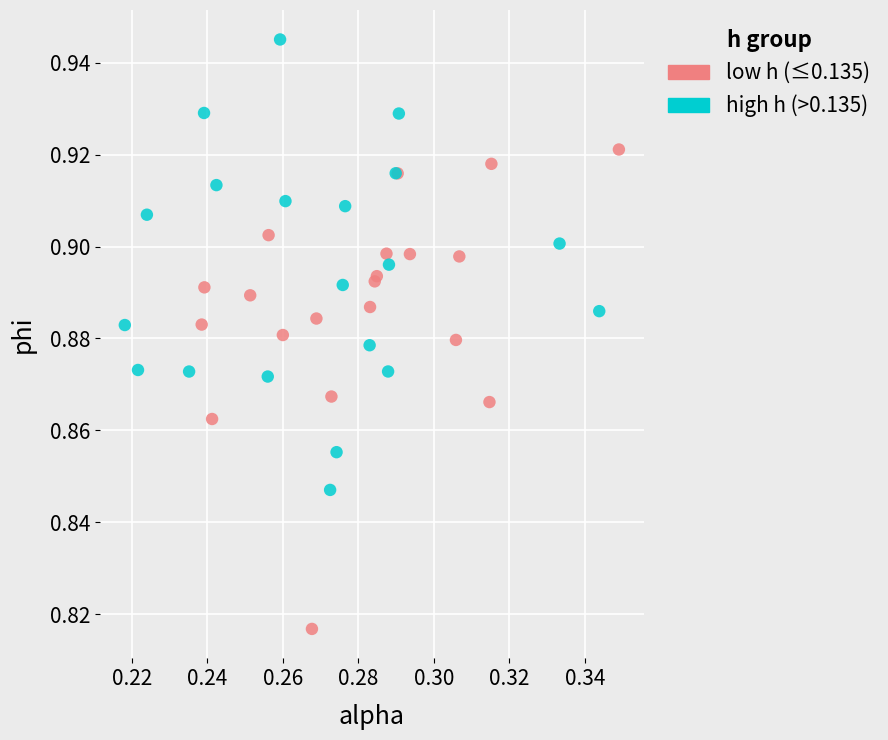

What are all the series names shown in the legend?

low h (≤0.135), high h (>0.135)